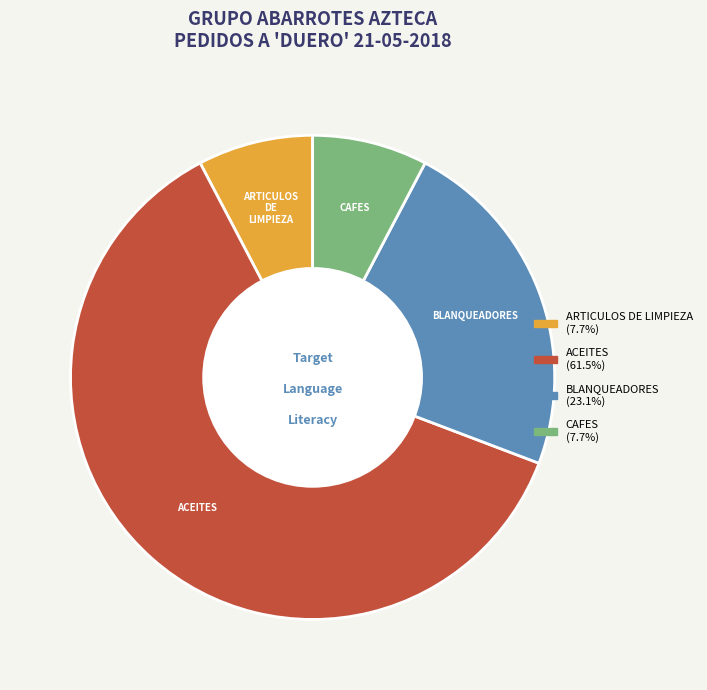

Approximately how many times larger is the value at BLANQUEADORES compared to ACEITES?

0.4